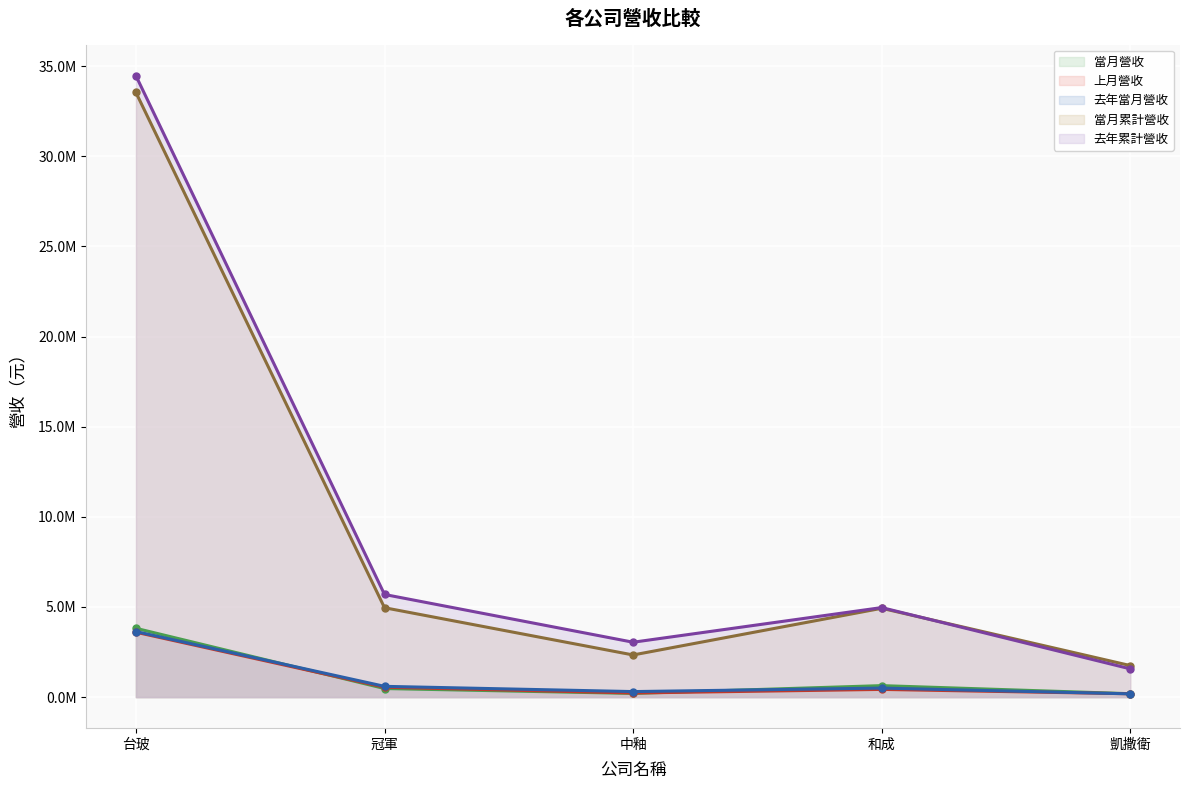

What is the difference between the 去年累計營收 values at 台玻 and 中釉?

31423065